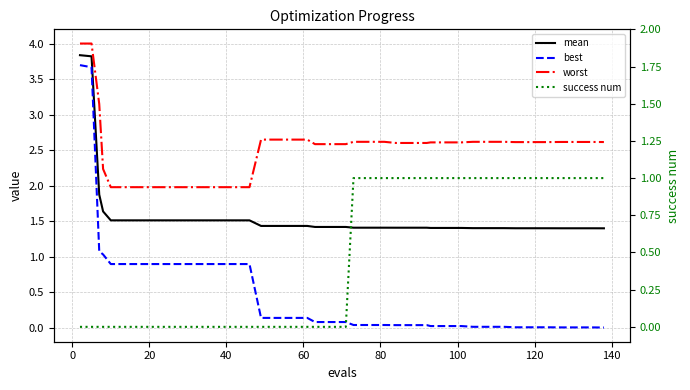

Which series has the largest total across all categories?

worst